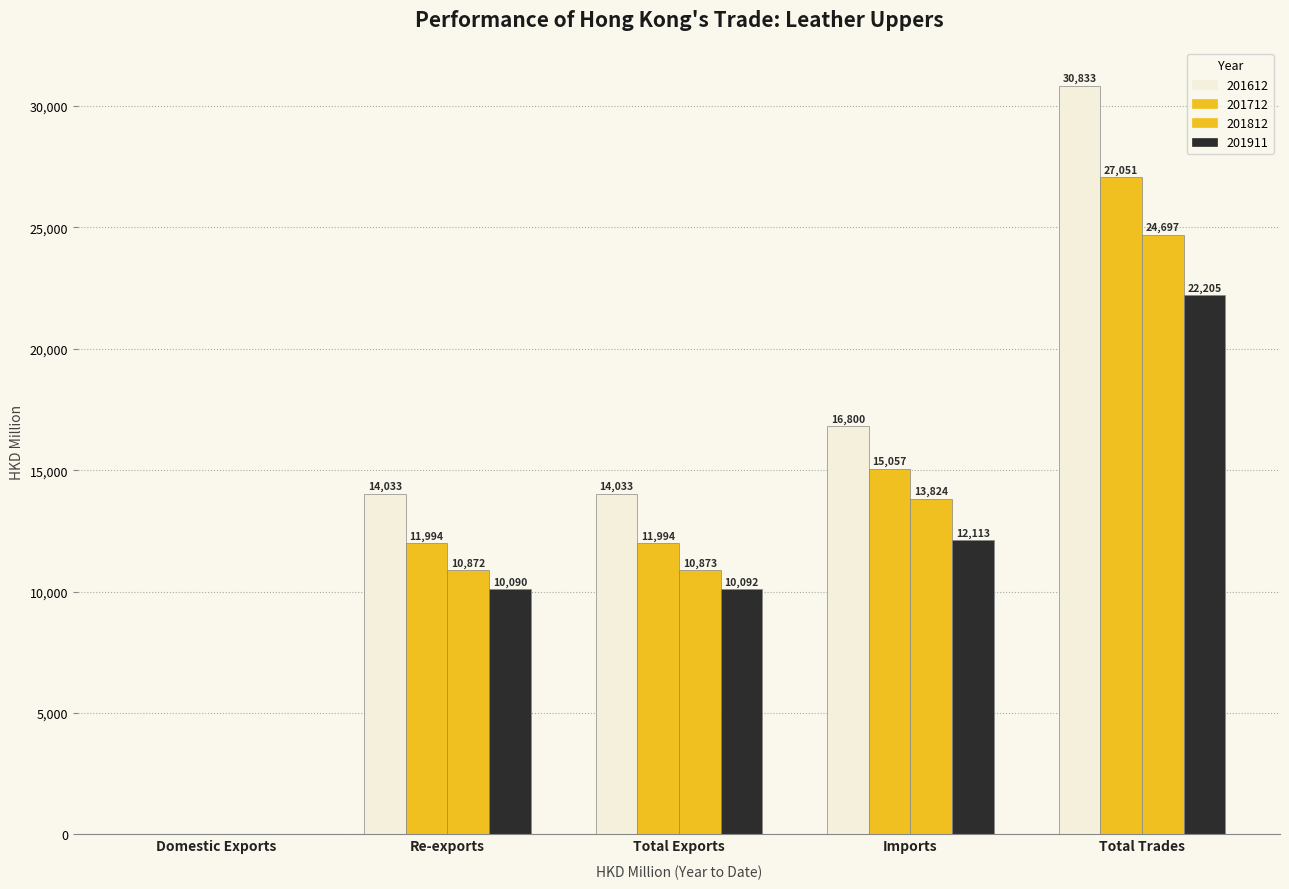

What is the maximum value shown in the chart?

30832.8